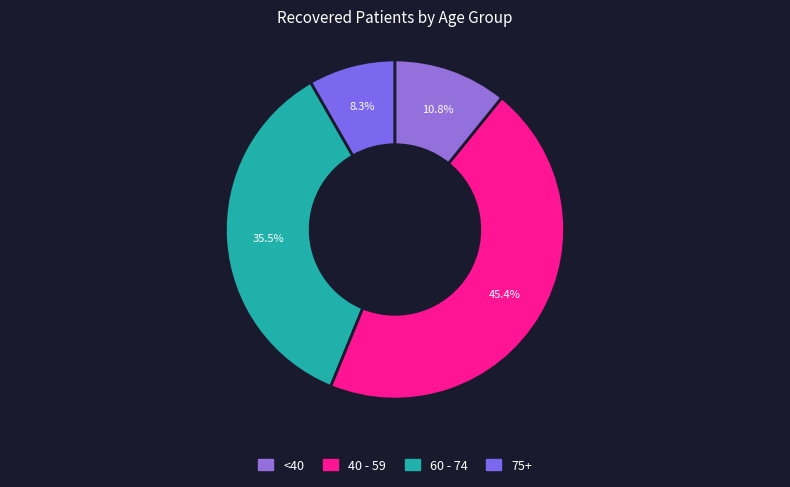

How many slices are in this pie chart?

4